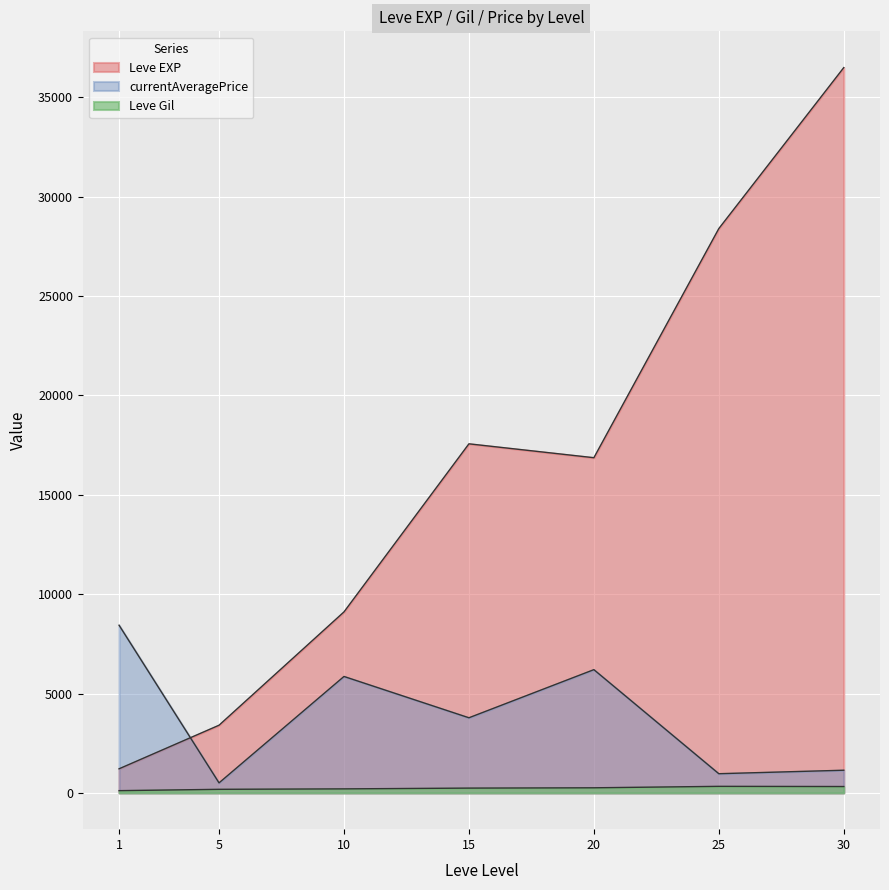

What is the average value of the Leve EXP series?

15131